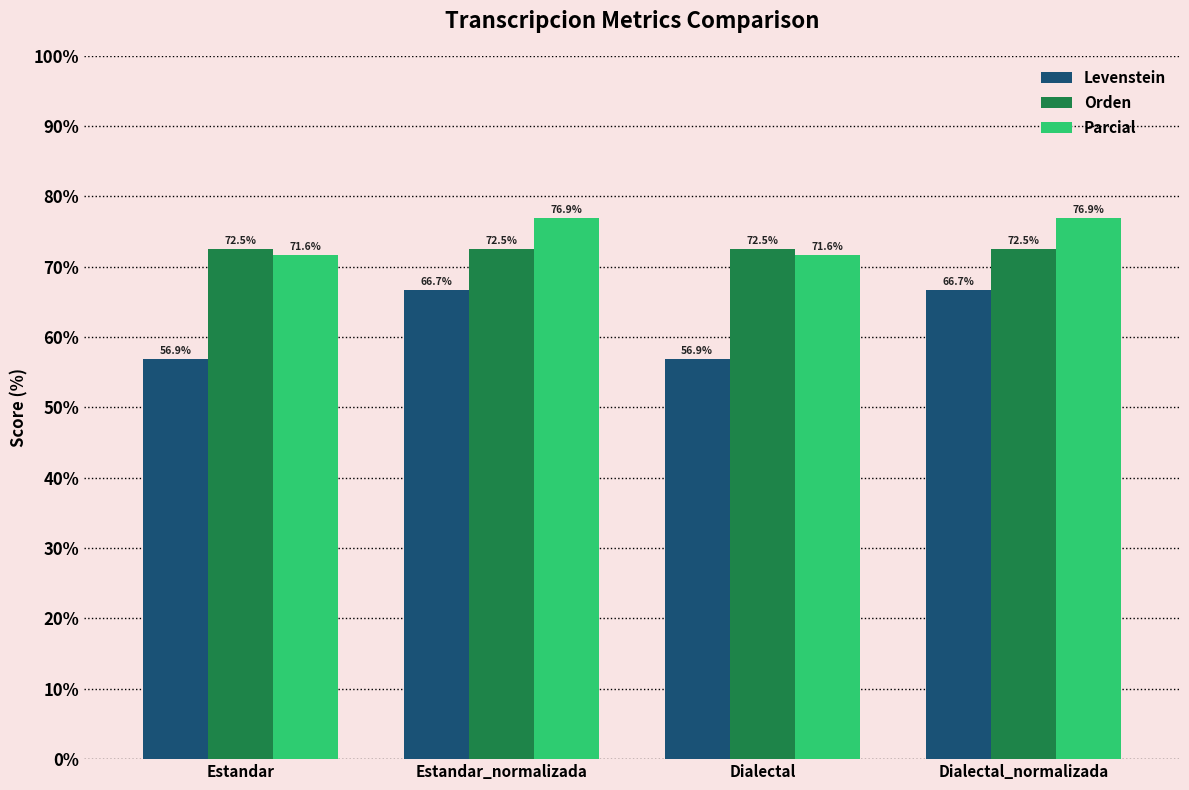

Reading left to right, list all the values displayed in this chart.

Levenstein: Estandar=56.9	Estandar_normalizada=66.7	Dialectal=56.9	Dialectal_normalizada=66.7
Orden: Estandar=72.5	Estandar_normalizada=72.5	Dialectal=72.5	Dialectal_normalizada=72.5
Parcial: Estandar=71.6	Estandar_normalizada=76.9	Dialectal=71.6	Dialectal_normalizada=76.9